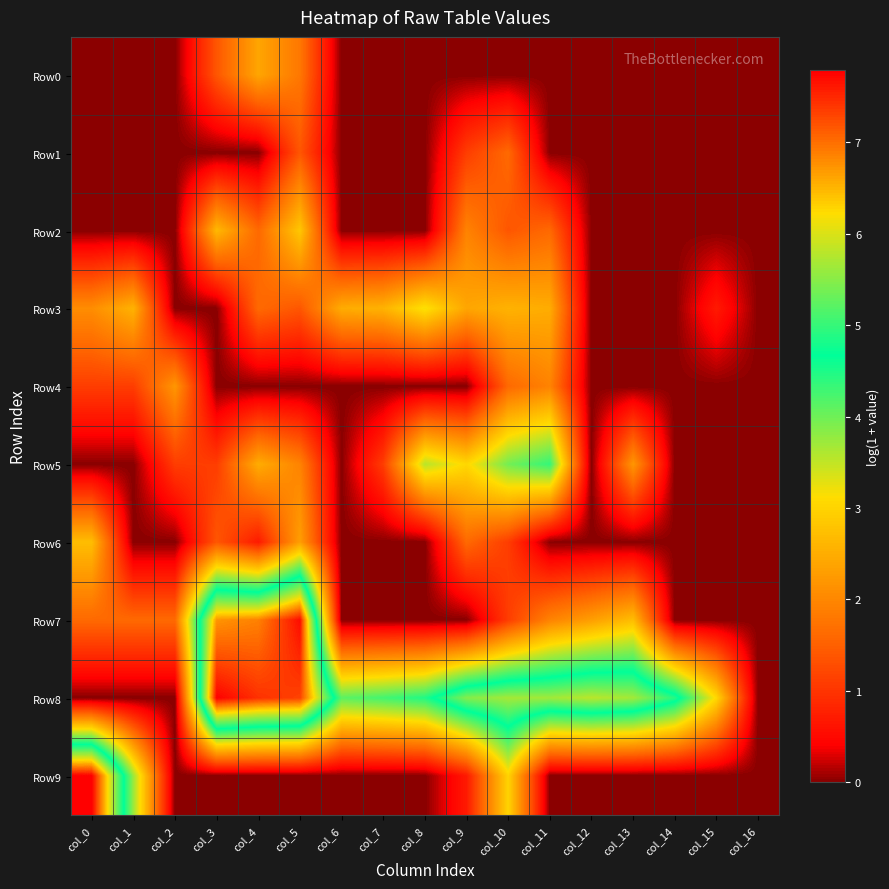

Reading left to right, what are all the values shown in this chart?

Row0: col_0=0.0	col_1=0.0	col_2=0.0	col_3=1.4	col_4=2.4	col_5=1.8	col_6=0.0	col_7=0.0	col_8=0.0	col_9=0.0	col_10=0.0	col_11=0.0	col_12=0.0	col_13=0.0	col_14=0.0	col_15=0.0	col_16=0.0
Row1: col_0=0.0	col_1=0.0	col_2=0.0	col_3=0.0	col_4=0.0	col_5=1.4	col_6=0.0	col_7=0.0	col_8=0.0	col_9=1.1	col_10=1.6	col_11=0.0	col_12=0.0	col_13=0.0	col_14=0.0	col_15=0.0	col_16=0.0
Row2: col_0=0.0	col_1=0.0	col_2=0.0	col_3=2.6	col_4=1.6	col_5=2.8	col_6=0.0	col_7=0.0	col_8=0.0	col_9=1.9	col_10=1.4	col_11=1.6	col_12=0.0	col_13=0.0	col_14=0.0	col_15=0.0	col_16=0.0
Row3: col_0=2.1	col_1=2.6	col_2=0.0	col_3=0.0	col_4=1.6	col_5=1.4	col_6=2.5	col_7=2.6	col_8=3.2	col_9=2.4	col_10=2.6	col_11=2.5	col_12=0.0	col_13=0.0	col_14=0.0	col_15=0.7	col_16=0.0
Row4: col_0=1.1	col_1=1.1	col_2=2.2	col_3=0.0	col_4=0.0	col_5=0.0	col_6=0.0	col_7=0.0	col_8=0.0	col_9=0.0	col_10=1.6	col_11=1.9	col_12=0.0	col_13=0.0	col_14=0.0	col_15=0.0	col_16=0.0
Row5: col_0=0.0	col_1=0.0	col_2=1.1	col_3=1.1	col_4=2.5	col_5=1.9	col_6=0.0	col_7=1.1	col_8=3.6	col_9=3.0	col_10=4.0	col_11=4.4	col_12=0.0	col_13=2.2	col_14=0.0	col_15=0.0	col_16=0.0
Row6: col_0=2.7	col_1=0.0	col_2=0.0	col_3=1.4	col_4=0.7	col_5=2.3	col_6=0.0	col_7=0.0	col_8=0.0	col_9=1.6	col_10=1.1	col_11=0.0	col_12=0.0	col_13=0.0	col_14=0.0	col_15=0.0	col_16=0.0
Row7: col_0=1.6	col_1=1.6	col_2=1.6	col_3=6.7	col_4=6.9	col_5=7.7	col_6=0.0	col_7=0.0	col_8=0.0	col_9=0.0	col_10=1.1	col_11=1.9	col_12=2.3	col_13=2.7	col_14=0.0	col_15=0.0	col_16=0.0
Row8: col_0=0.0	col_1=0.0	col_2=0.0	col_3=7.8	col_4=7.4	col_5=7.3	col_6=4.1	col_7=4.3	col_8=4.5	col_9=5.5	col_10=5.7	col_11=5.6	col_12=5.8	col_13=5.7	col_14=4.9	col_15=3.0	col_16=0.0
Row9: col_0=7.8	col_1=3.7	col_2=0.0	col_3=0.0	col_4=0.0	col_5=0.0	col_6=0.0	col_7=0.0	col_8=0.0	col_9=0.7	col_10=3.0	col_11=0.0	col_12=0.0	col_13=0.0	col_14=0.0	col_15=0.0	col_16=0.0